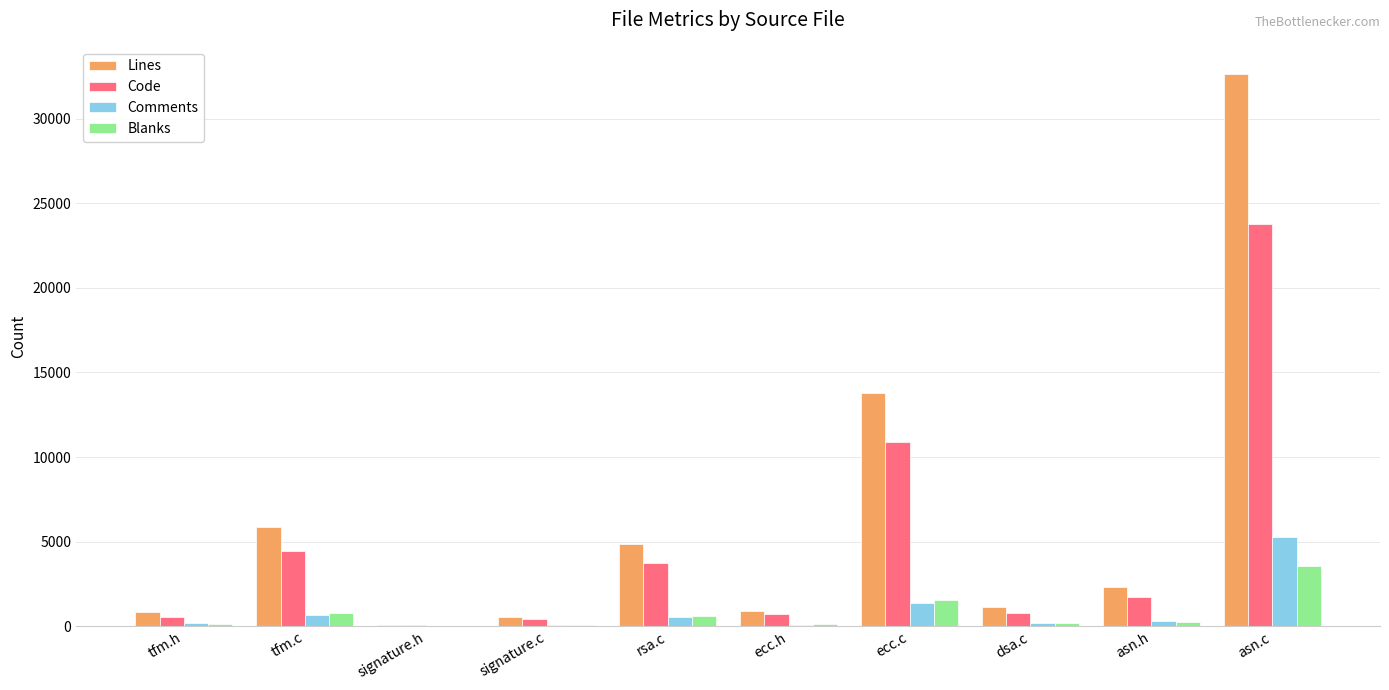

Which label corresponds to the largest value in the chart?

asn.c